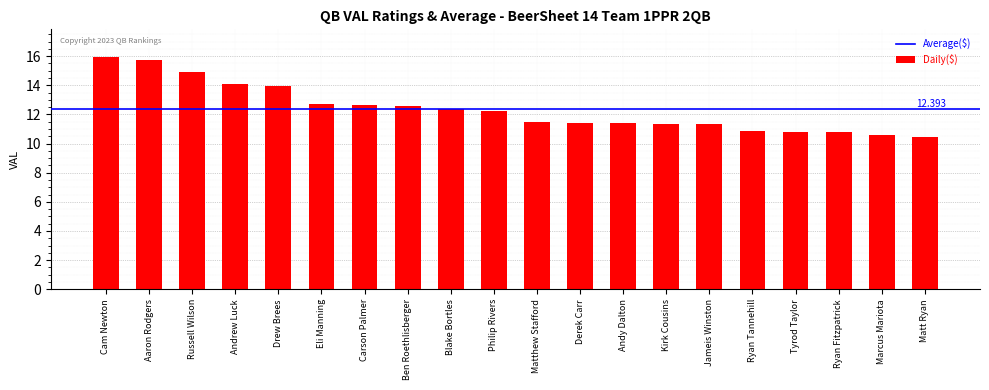

How many distinct data groups are displayed?

1